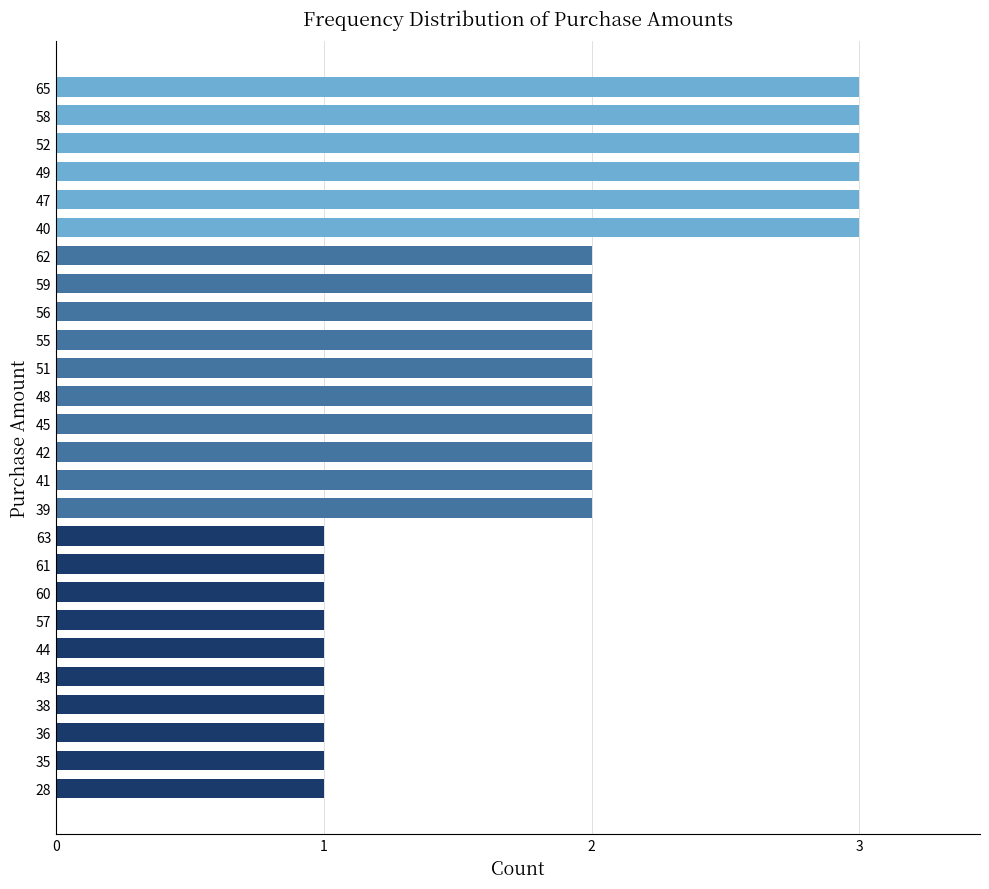

Reading top to bottom, what are all the values shown in this chart?

3	3	3	3	3	3	2	2	2	2	2	2	2	2	2	2	1	1	1	1	1	1	1	1	1	1